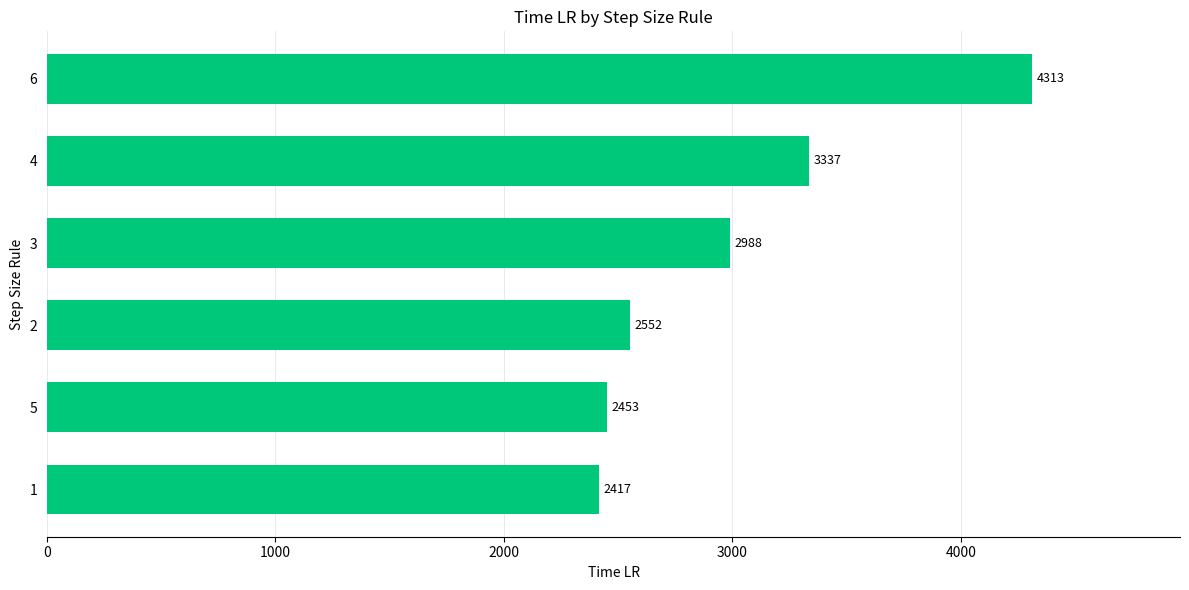

How many data points does each series have?

6